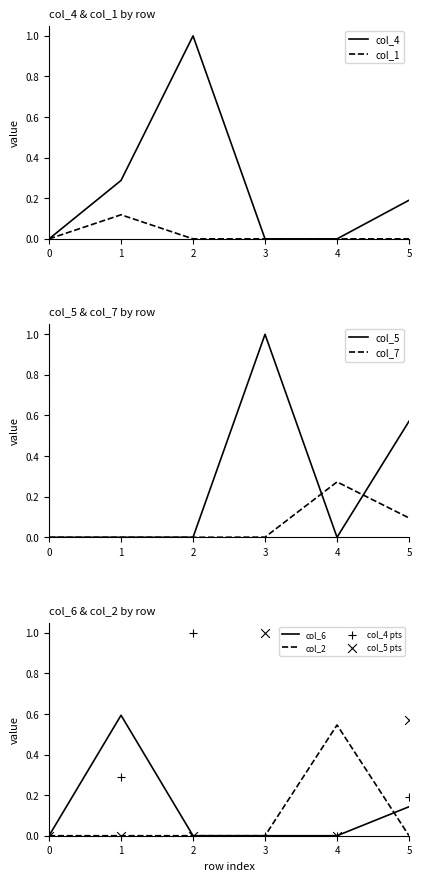

What is the total value across all series at 1?

1.0